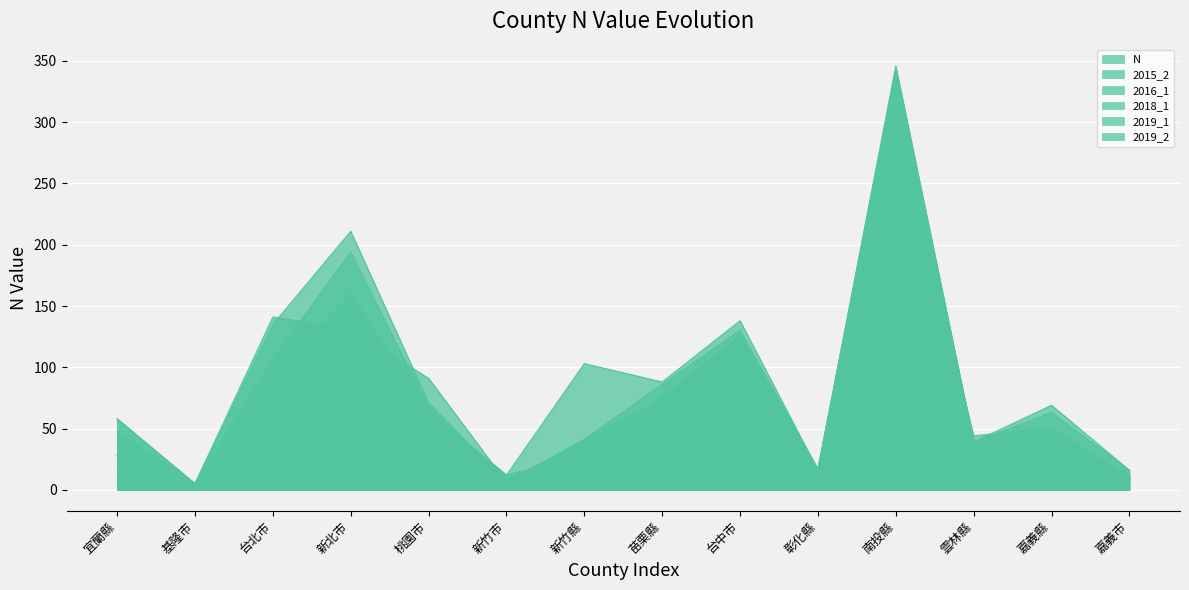

What is the value of the 2018_1 point at the 3rd from the left?

91